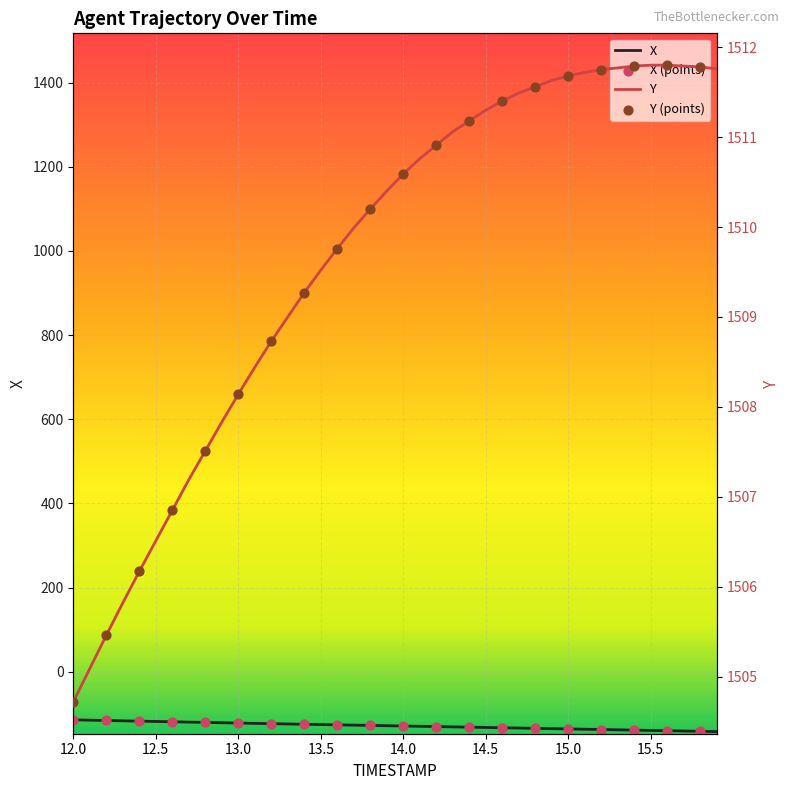

Which series has the largest total across all categories?

Y